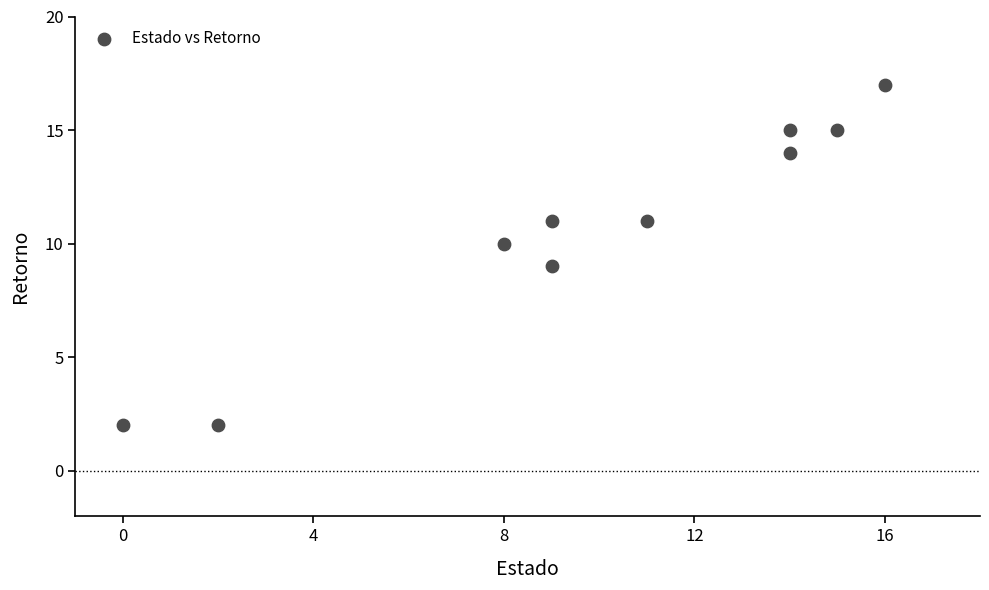

What is the average Y value?

11